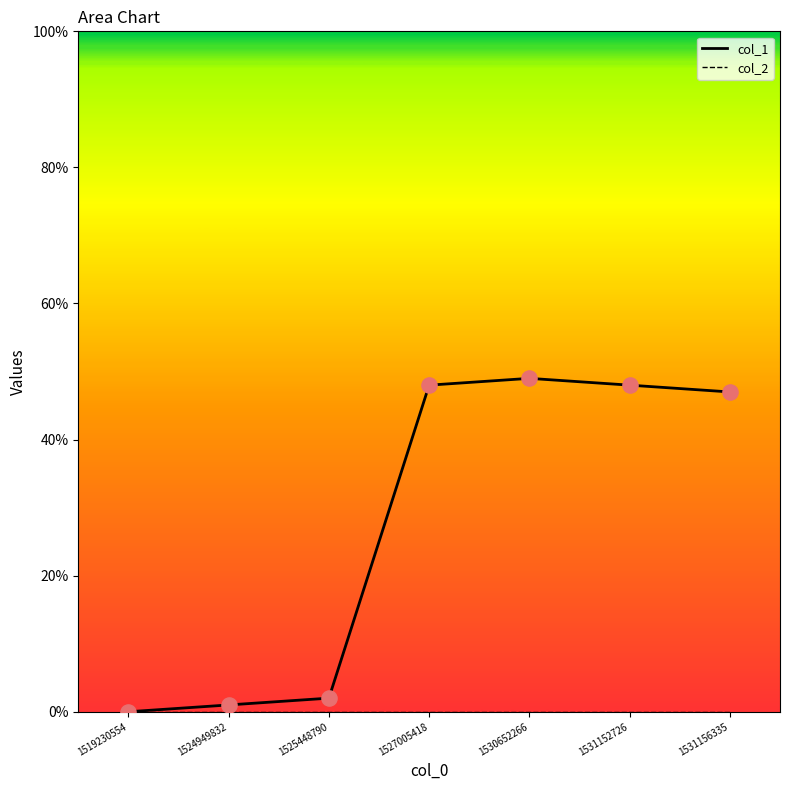

Which series has the largest total across all categories?

col_1